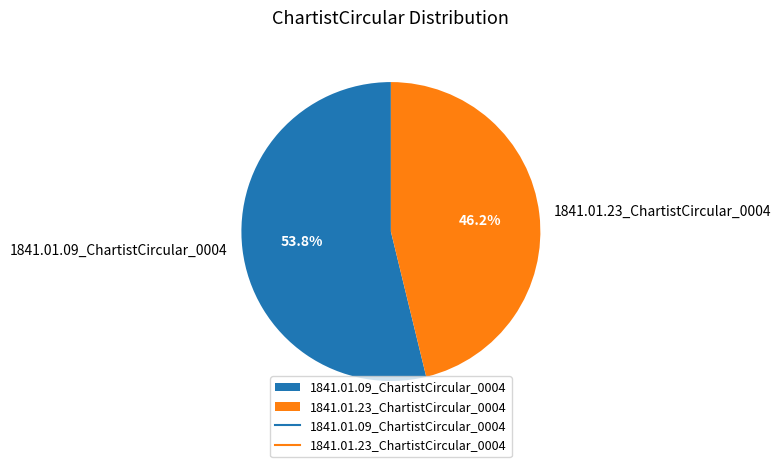

To the nearest percent, what is the difference between the largest and smallest slice percentages?

8%